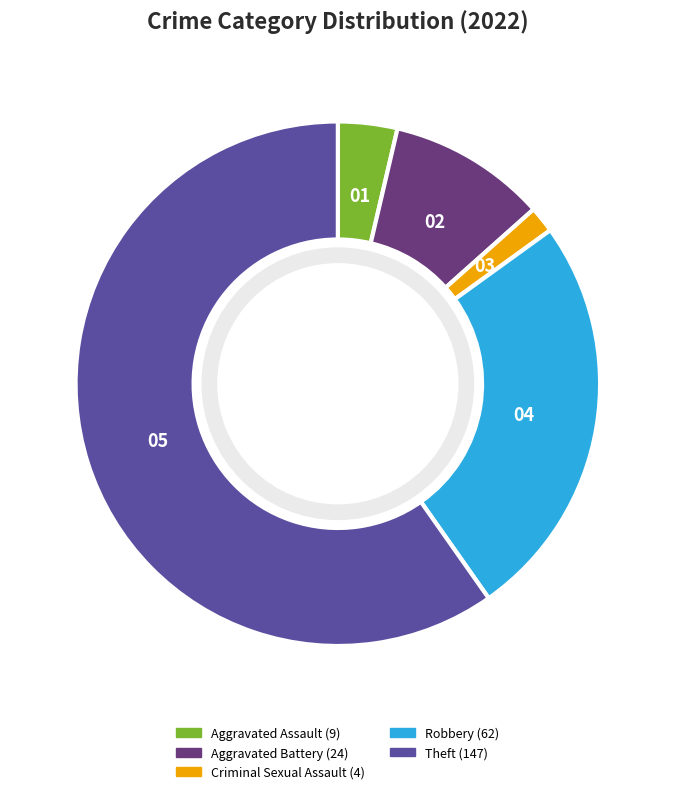

Approximately how many times larger is the value at Aggravated Battery compared to Criminal Sexual Assault?

6.0